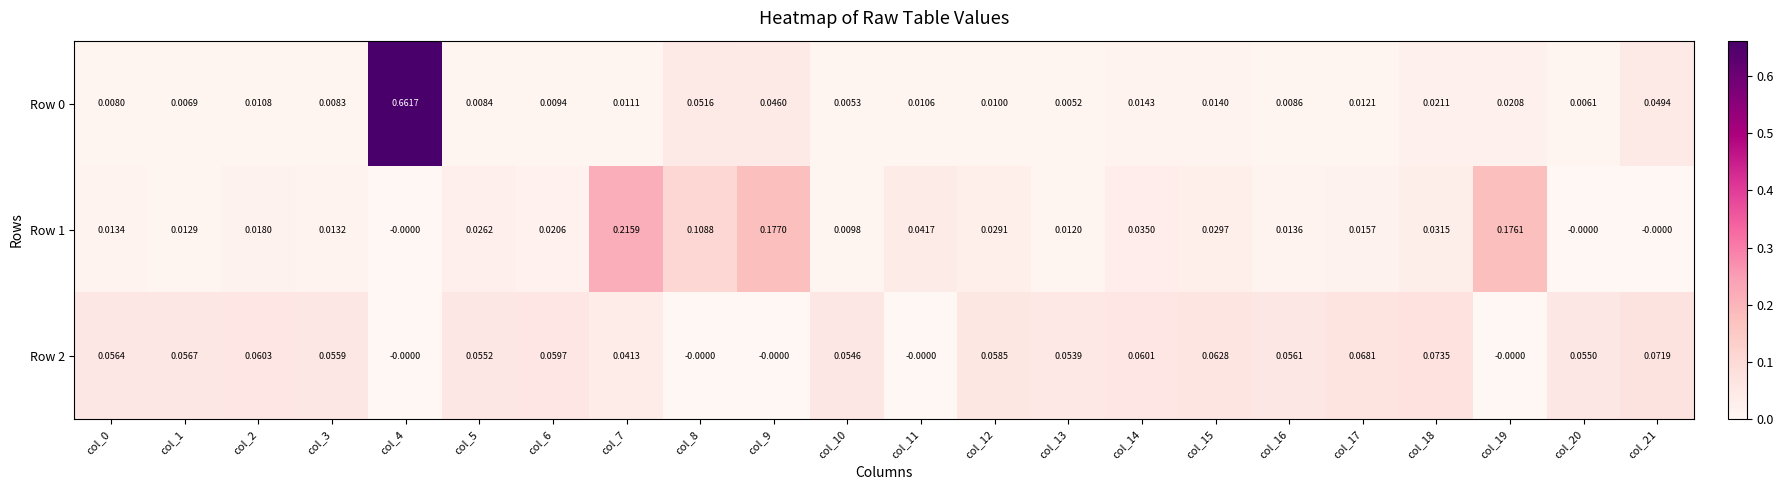

Is the value of Row 2 at col_20 greater than the value of Row 0 at col_16?

Yes